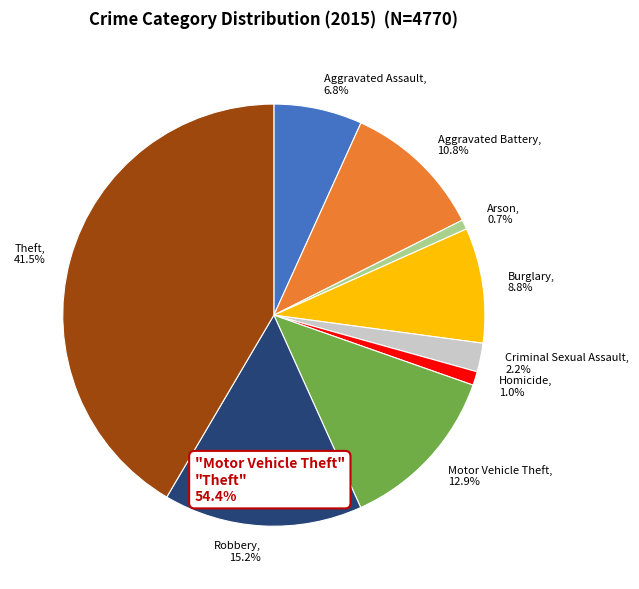

To the nearest percent, what is the average slice percentage?

11%